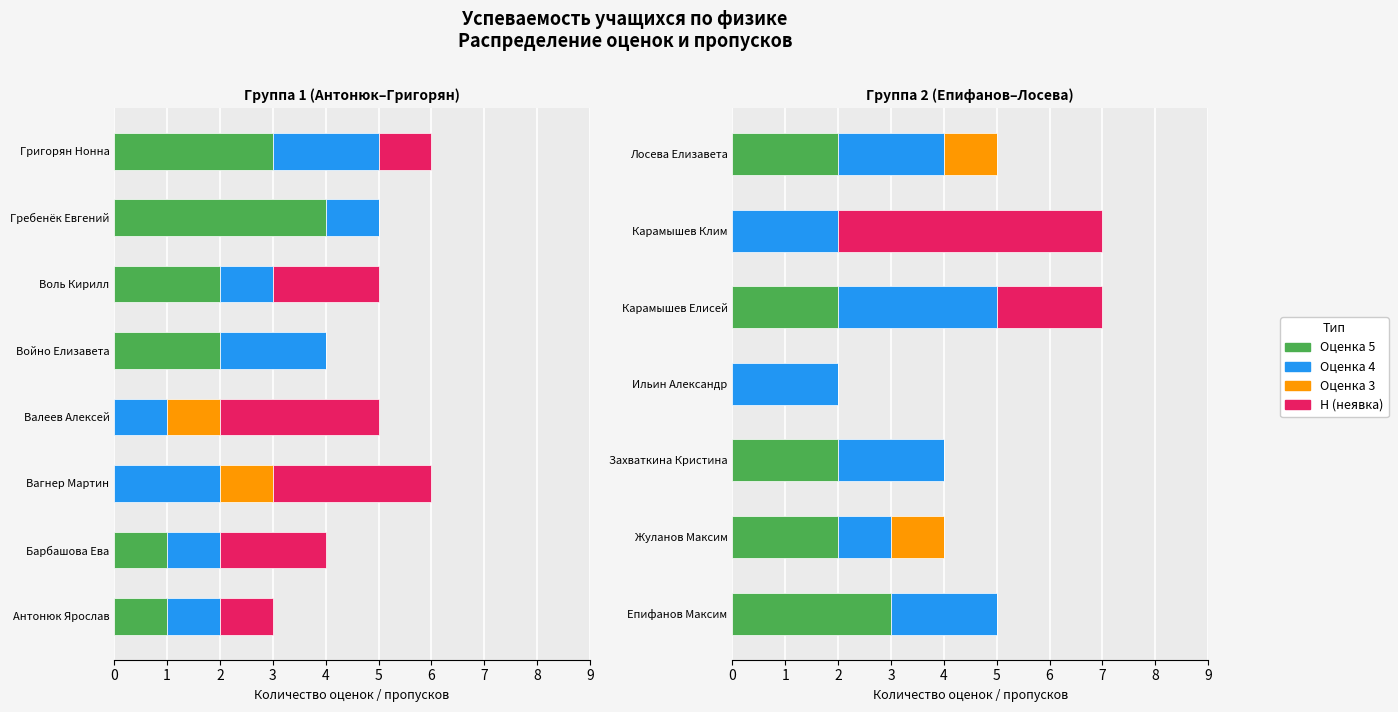

Does the chart contain stacked bars?

No